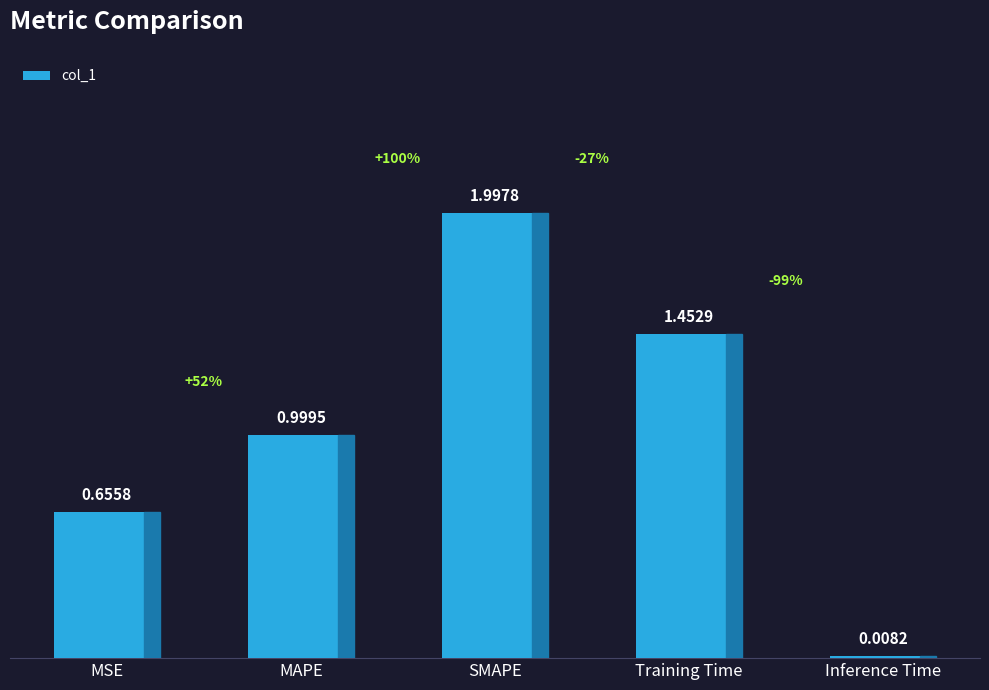

What is the difference between the values at MSE and Training Time?

0.8